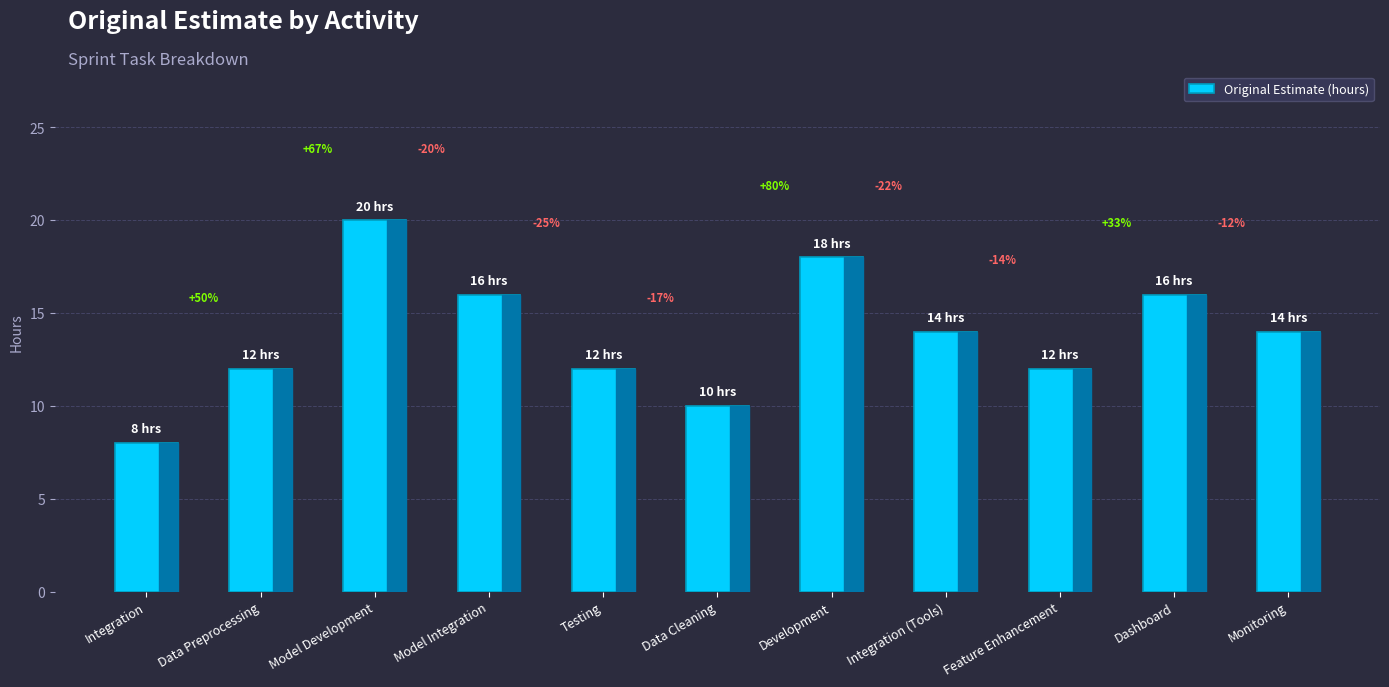

How many bars are there in total?

11